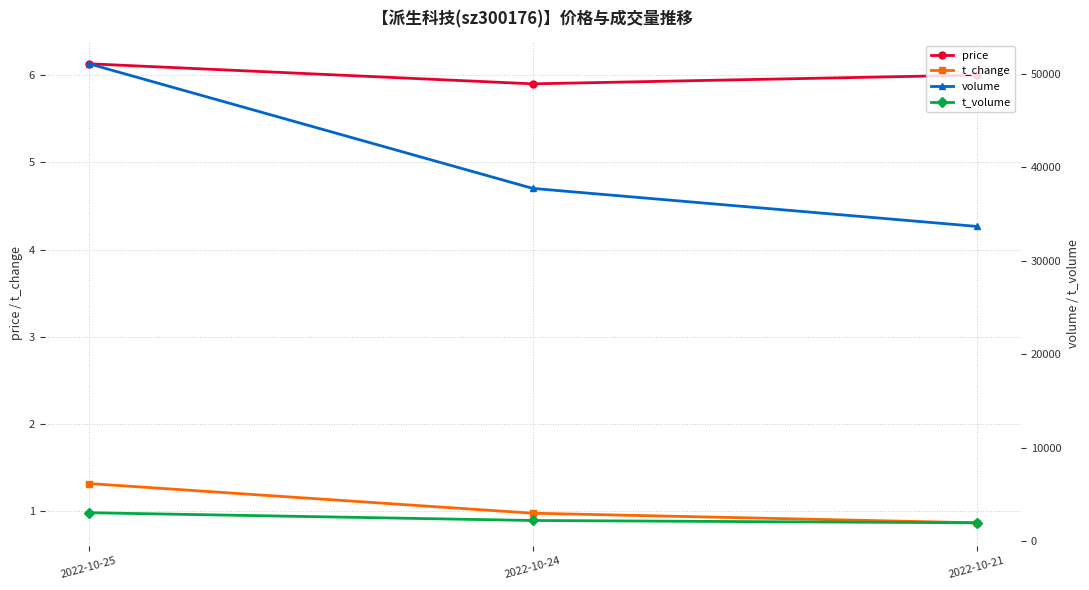

Which series has the largest range (max minus min)?

volume